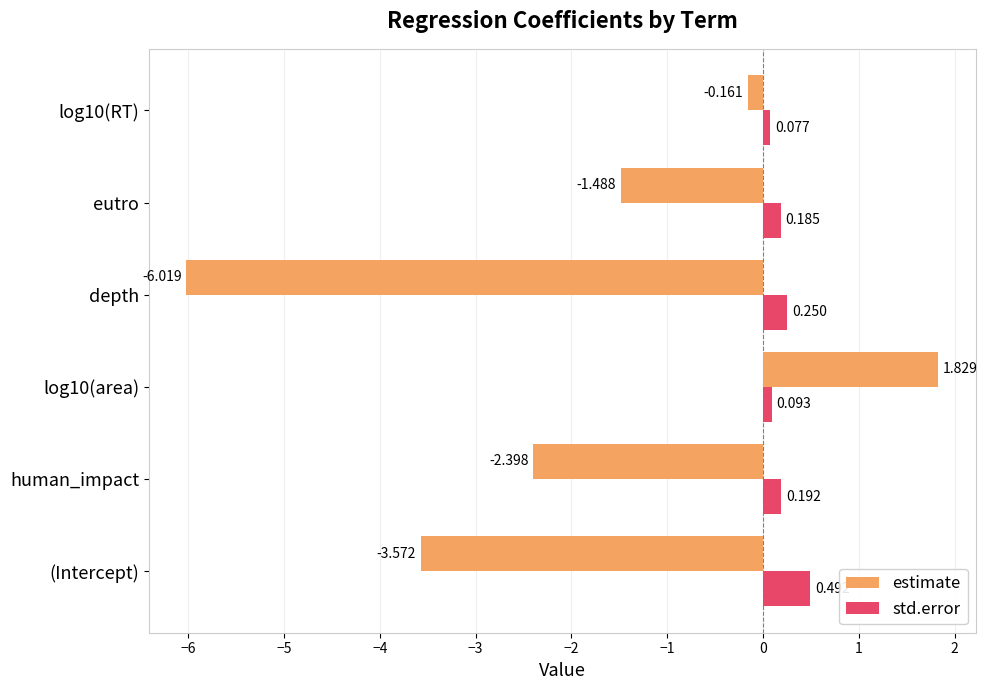

Between human_impact and log10(area), which series saw the biggest shift?

estimate